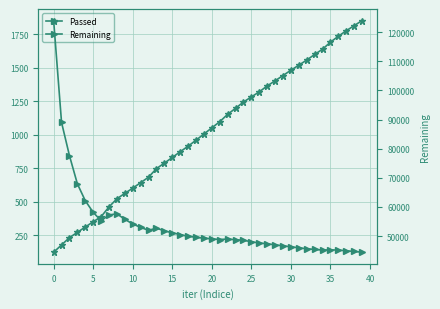

Where does the Passed series first go above 1052?

21